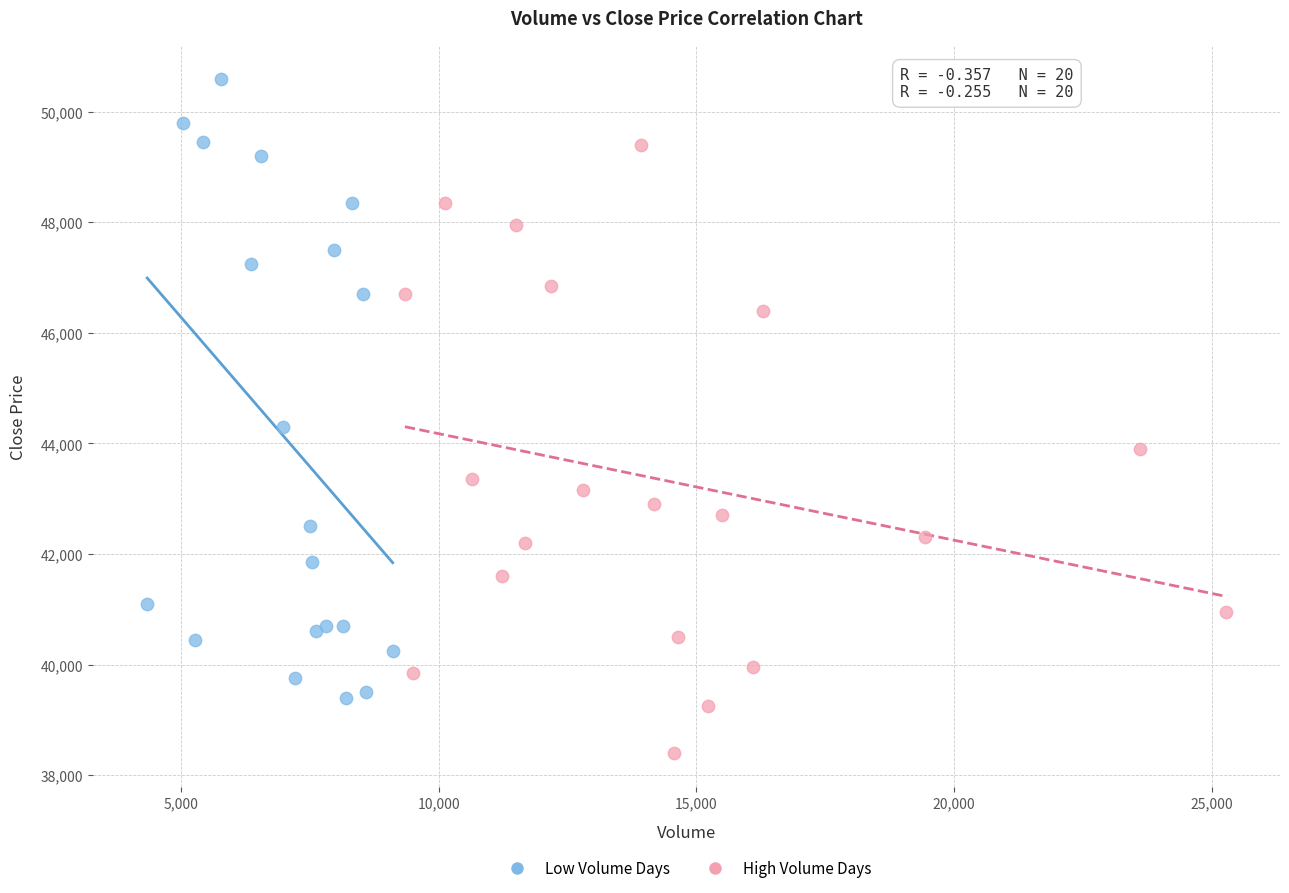

Which series contains the lowest Y value?

High Volume Days